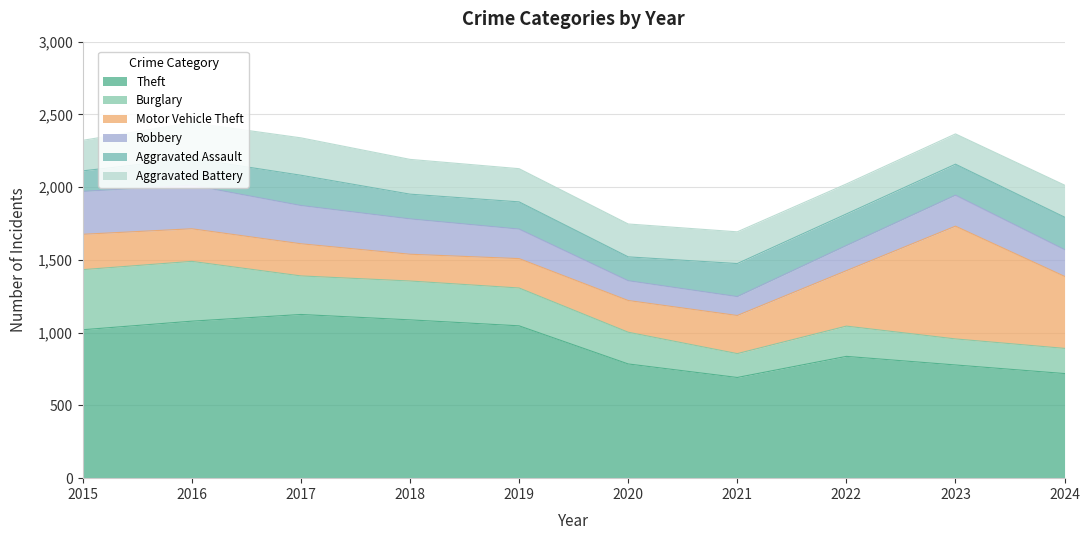

What are all the series names shown in the legend?

Theft, Burglary, Motor Vehicle Theft, Robbery, Aggravated Assault, Aggravated Battery